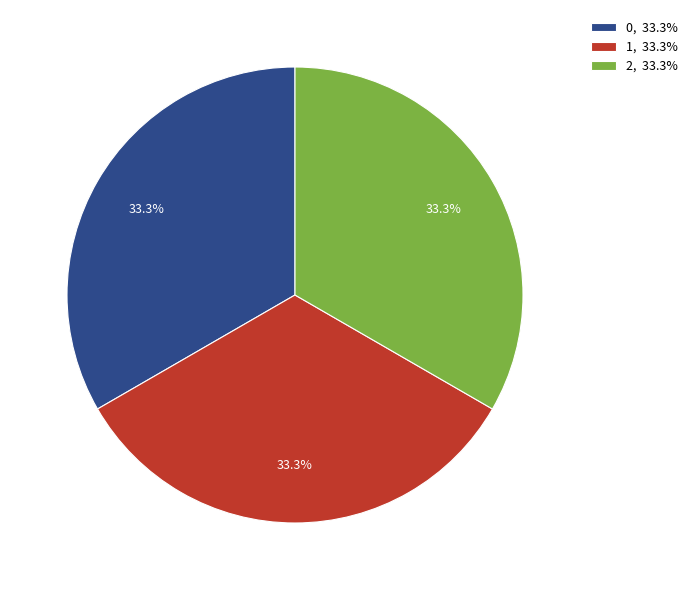

What is the ratio of the value at 1, 33.3% to the value at 2, 33.3%?

1.0